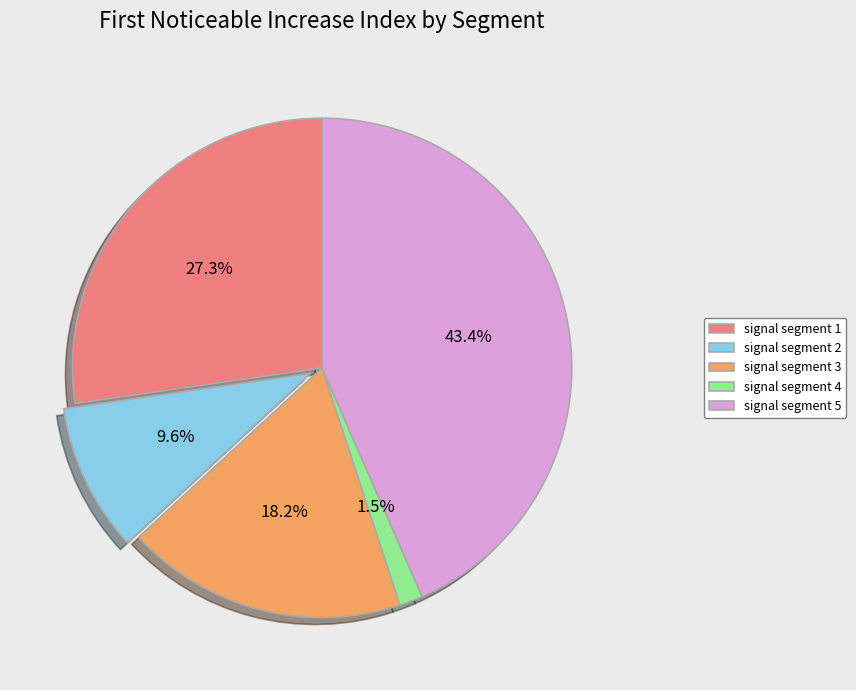

Do signal segment 4 and signal segment 3 together represent more than half of the pie?

No